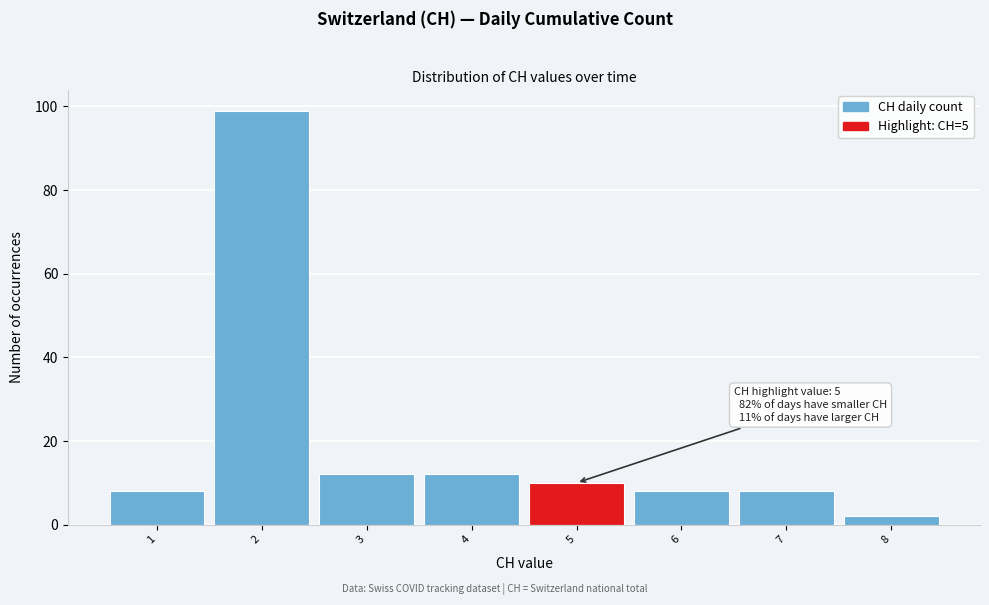

Over which range of the x-axis is the bar tallest?

1.5 to 2.5